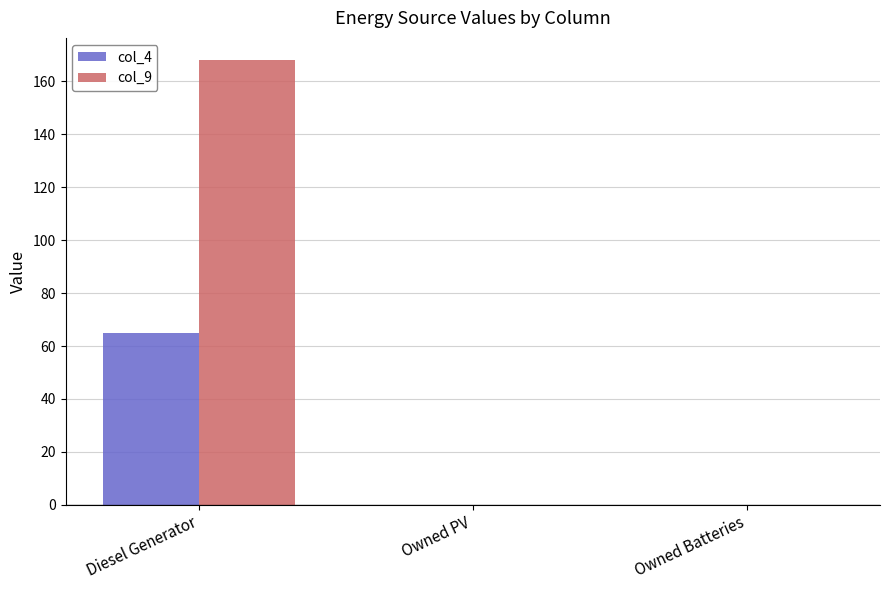

Count the number of data series in this chart.

2